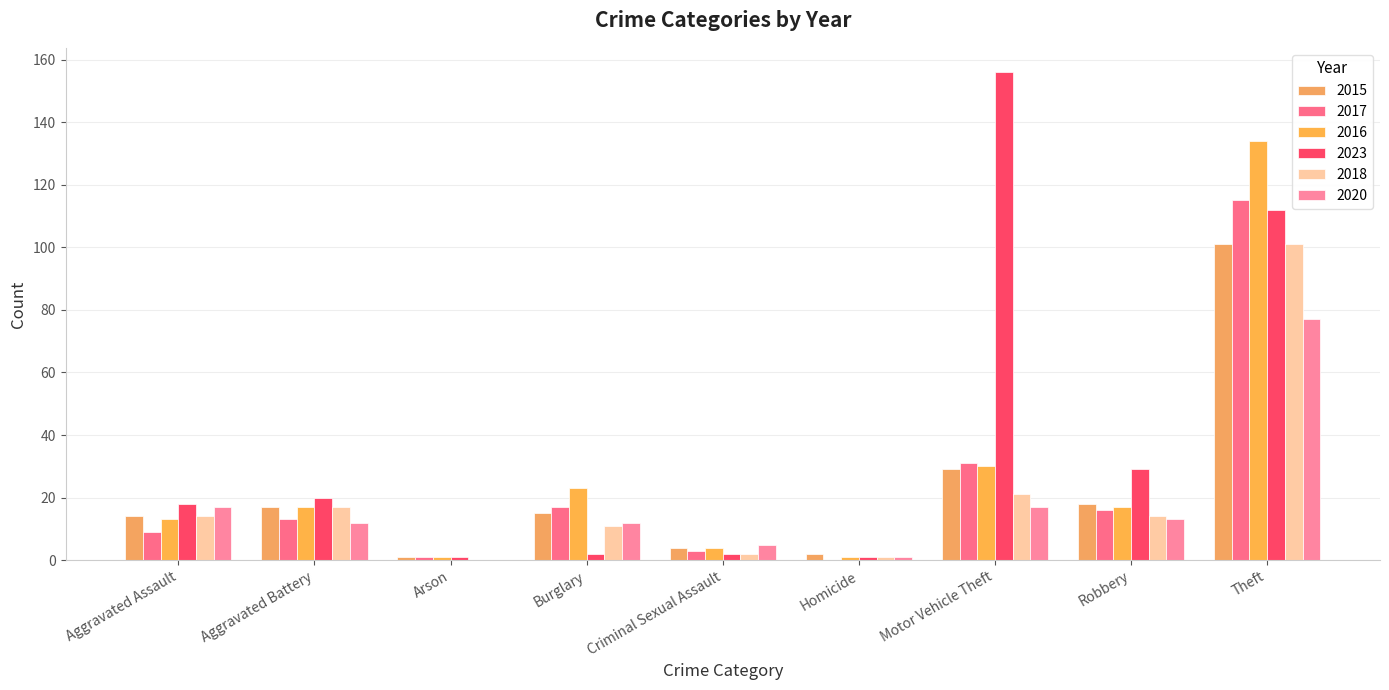

Is the value of 2016 at Burglary greater than the value of 2017 at Aggravated Assault?

Yes